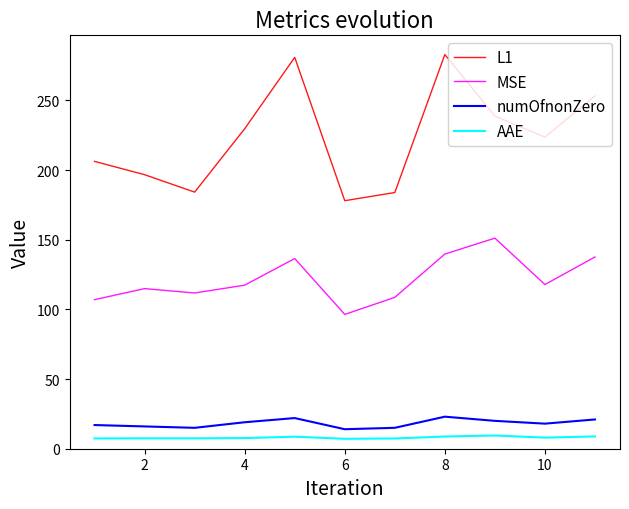

Which series has the widest spread of values?

L1